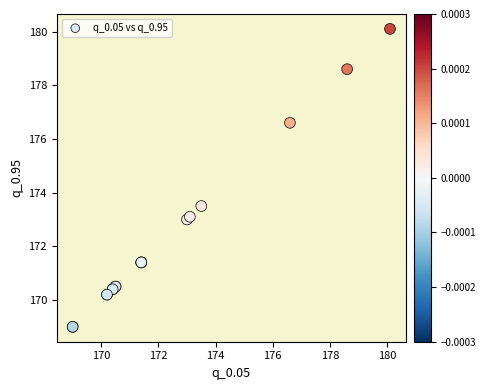

What Y value in the scatter plot is closest to 174?

173.5